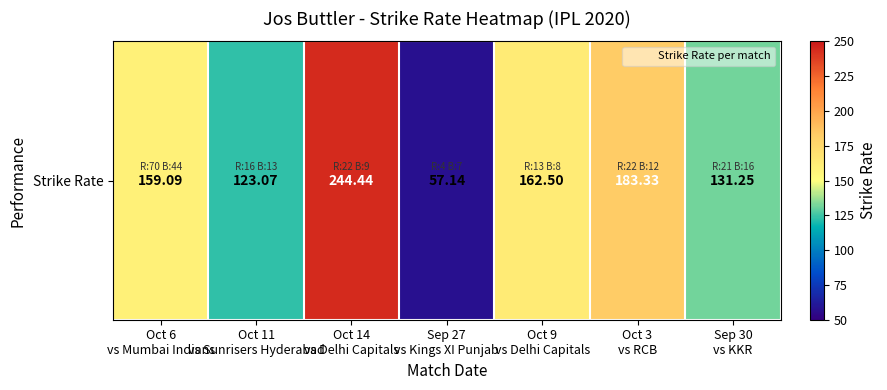

How many values exceed 159?

4